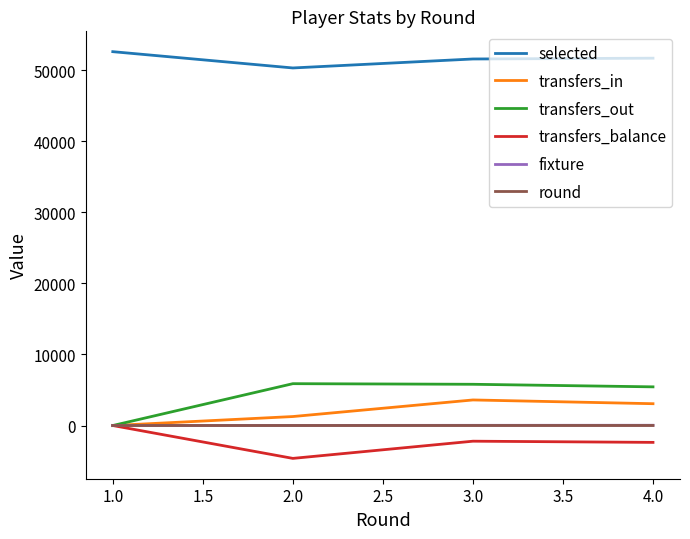

True or false: fixture and round intersect in this chart.

False